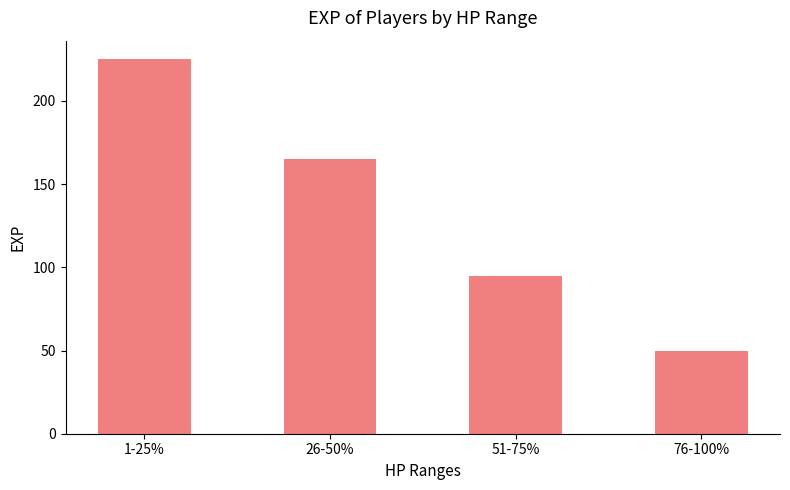

At which label is the value closest to 137?

26-50%